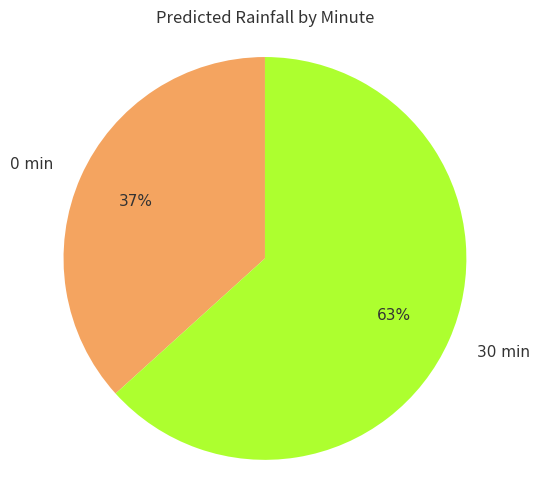

To the nearest percent, what is the average slice percentage?

50%